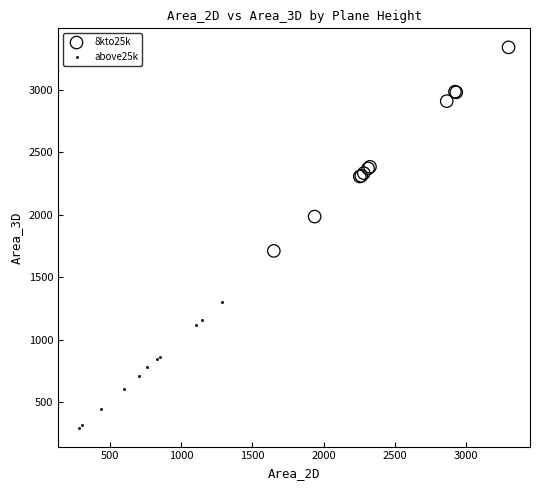

Which series contains the lowest Y value?

above25k